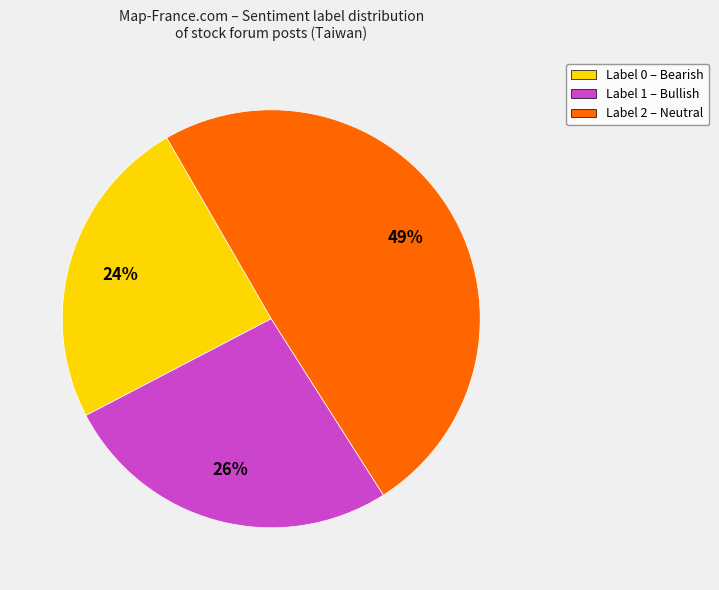

To the nearest percent, what is the difference between the Label 2 – Neutral and Label 0 – Bearish slice percentages?

25%